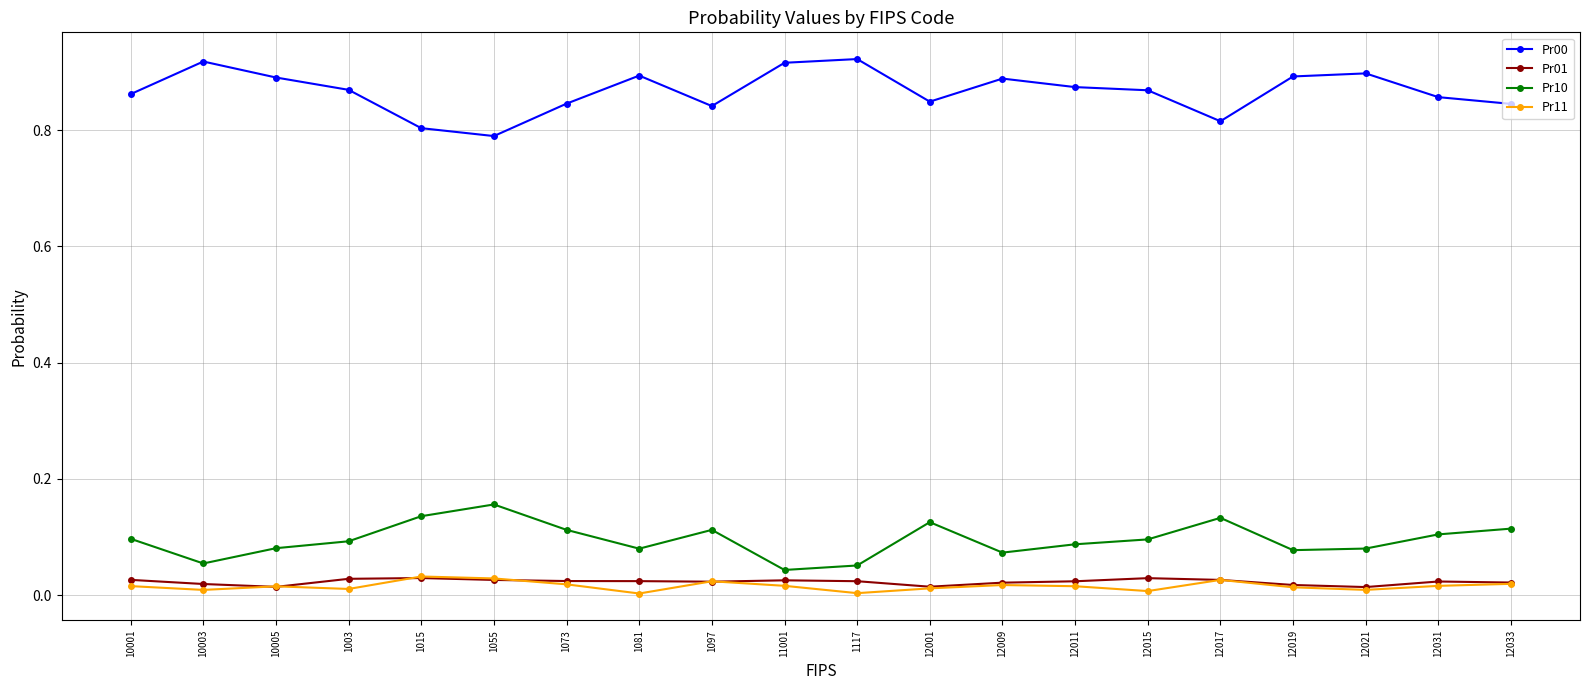

True or false: Pr00 and Pr10 cross at least once.

False